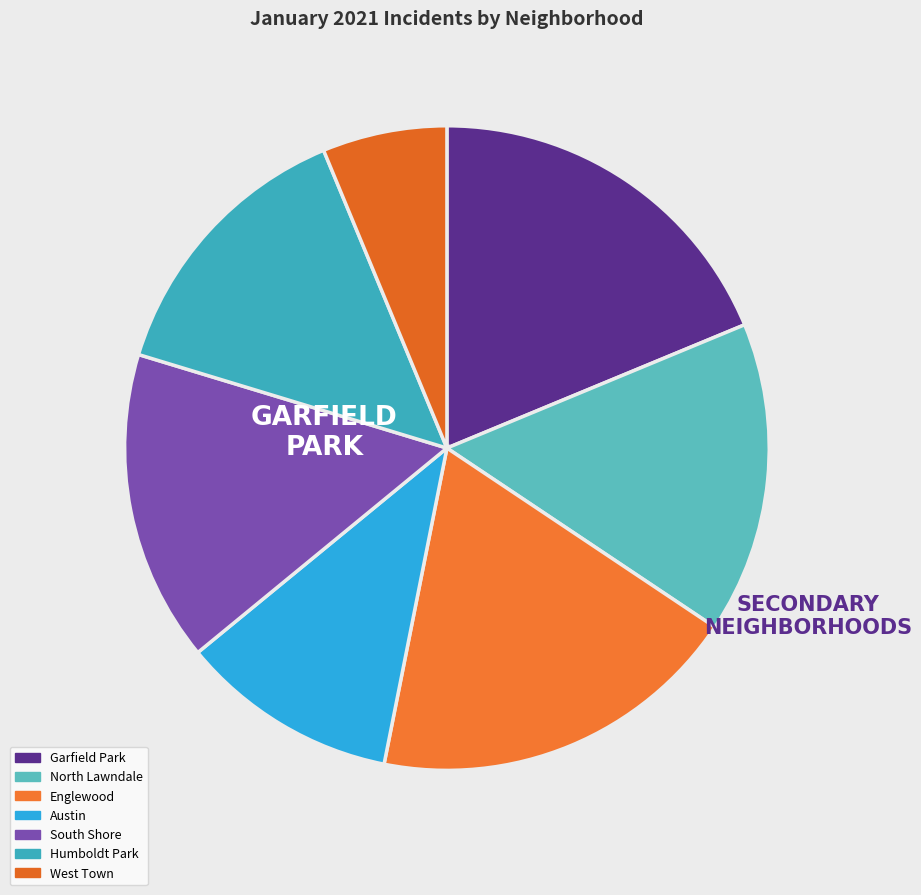

What is the largest slice in the pie chart?

January 2021 (Garfield Park)